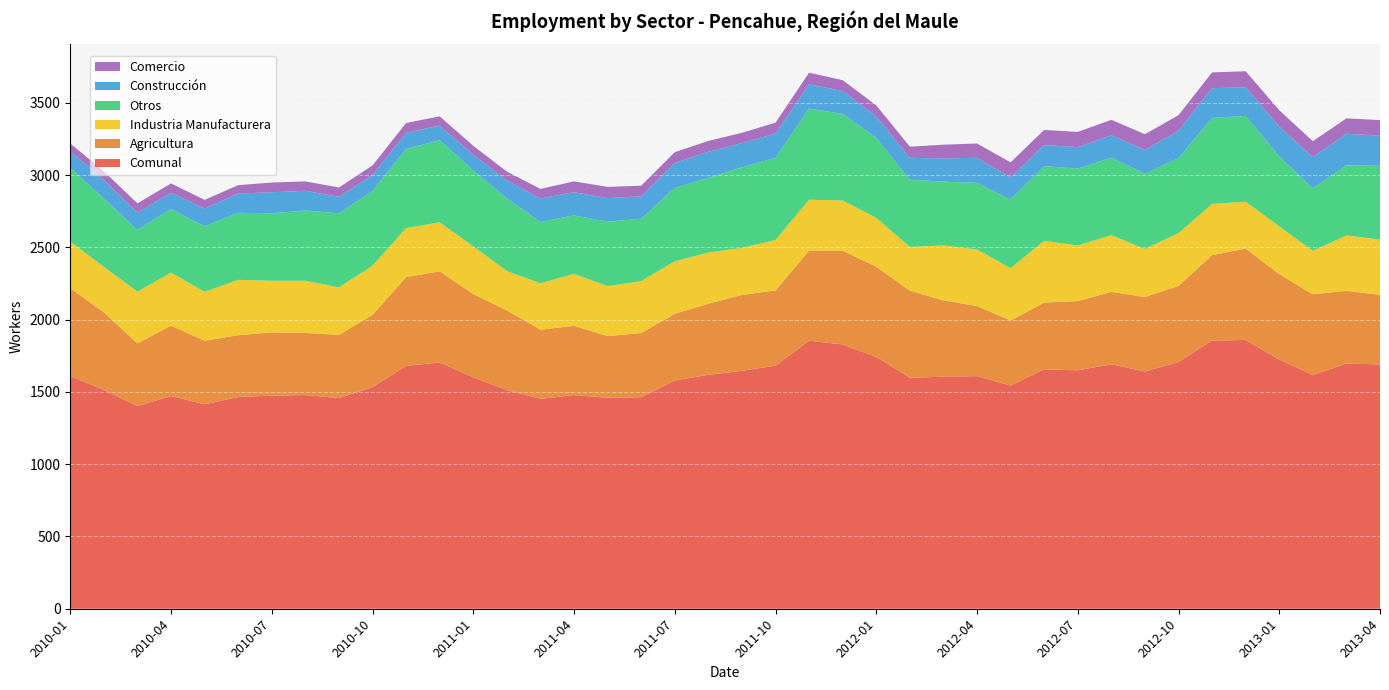

Reading left to right, extract all data points from this chart.

Comunal: 1609	1513	1402	1471	1414	1465	1474	1478	1457	1533	1680	1703	1601	1512	1452	1478	1459	1463	1579	1618	1646	1681	1854	1828	1741	1598	1605	1609	1544	1656	1649	1691	1641	1707	1855	1859	1724	1617	1696	1690
Agricultura: 608	537	434	487	440	427	438	430	437	500	614	631	576	552	478	479	427	444	461	492	525	521	624	649	625	602	528	485	450	462	479	501	515	526	591	632	591	558	503	481
Industria Manufacturera: 323	315	357	367	338	383	357	361	329	340	339	339	330	272	321	359	346	359	363	354	325	349	351	347	338	303	380	391	362	427	385	392	333	365	354	325	330	301	383	383
Otros: 510	473	428	440	453	464	466	486	512	516	548	568	524	503	424	405	445	432	508	517	557	568	631	599	554	465	441	461	474	516	532	536	520	519	596	593	484	433	485	510
Construcción: 116	127	119	112	123	133	146	136	114	112	111	101	109	124	163	160	163	155	172	180	168	168	168	158	148	151	161	173	153	146	148	155	164	190	205	197	206	215	218	209
Comercio: 52	61	64	65	60	58	67	65	65	65	68	64	62	61	66	75	78	73	75	75	71	75	80	75	76	77	95	99	105	105	105	107	109	107	109	112	113	110	107	107